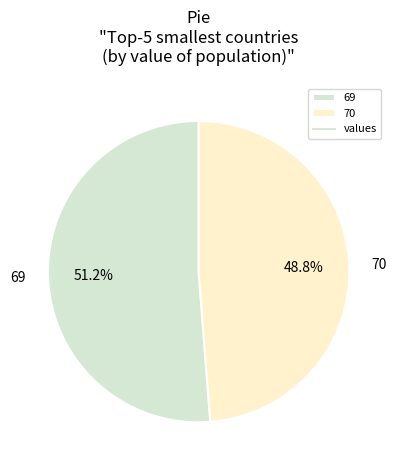

To the nearest percent, what percentage of the pie is 69?

51%